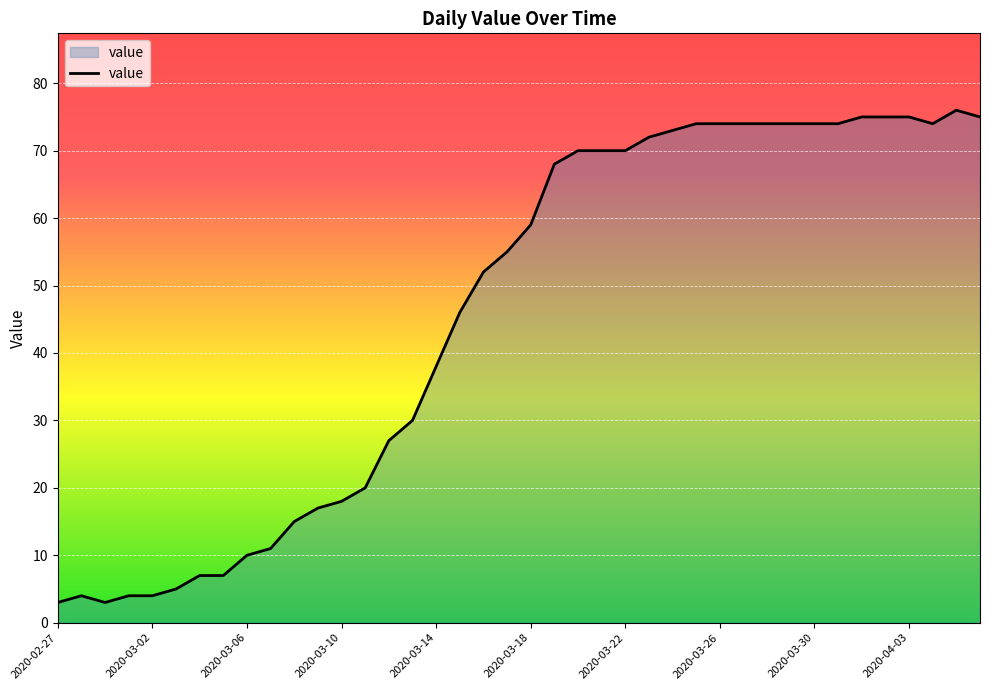

What is the greatest value displayed?

76